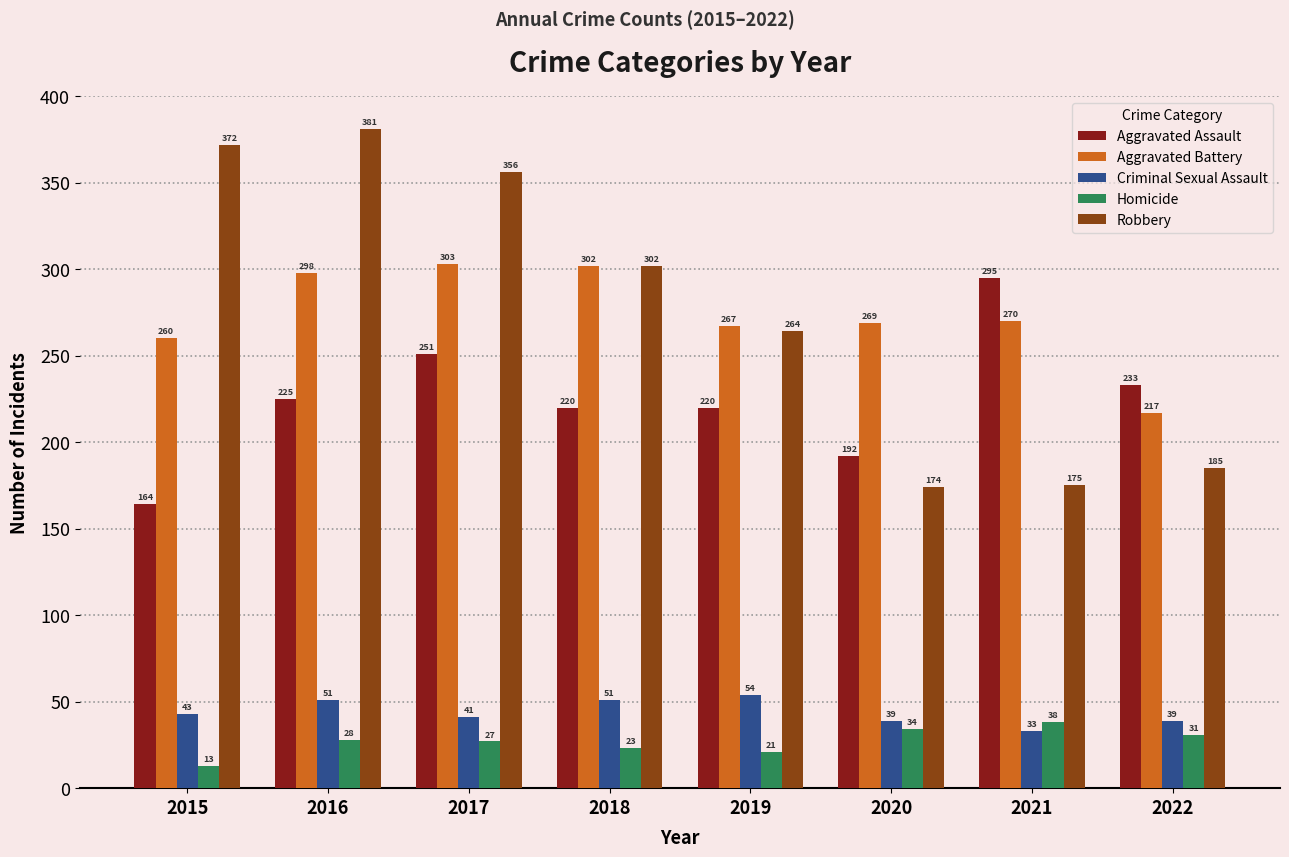

What is the smallest value displayed?

13